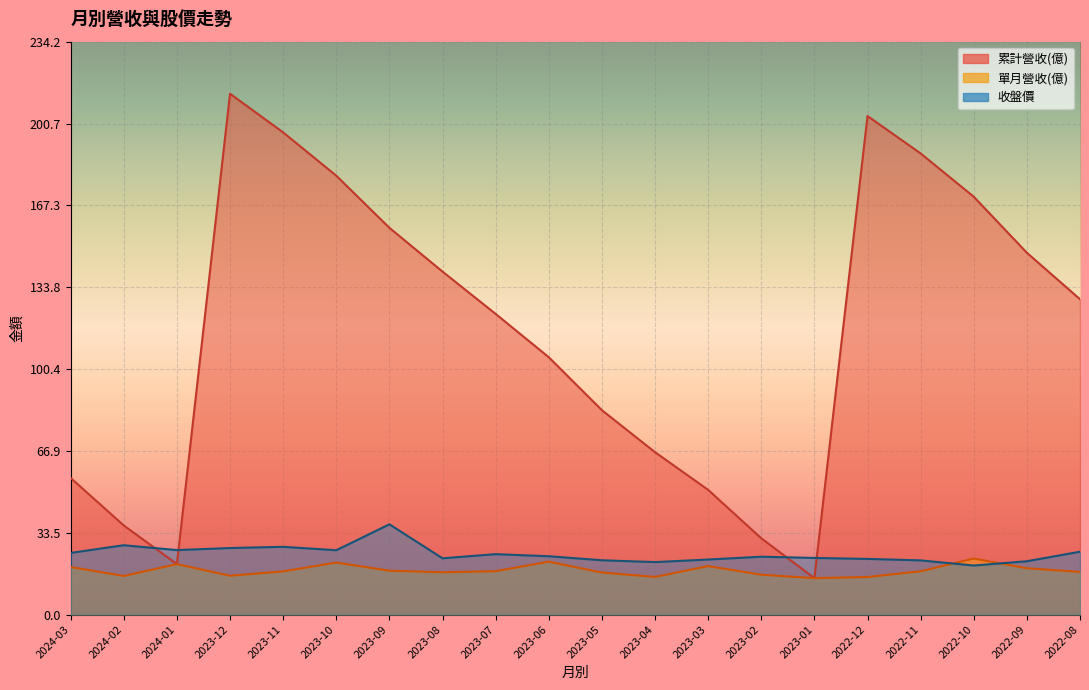

Where does the 累計營收(億) series first go above 128?

2023-12